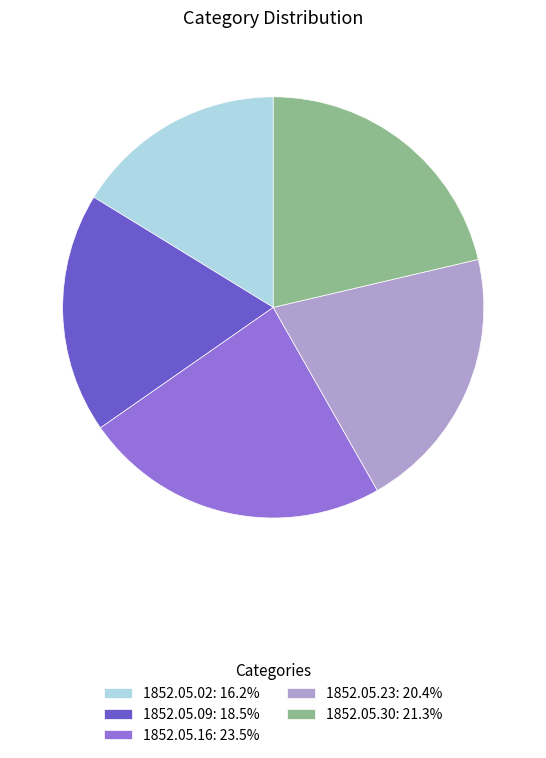

Do 1852.05.23: 20.4% and 1852.05.09: 18.5% together represent more than half of the pie?

No